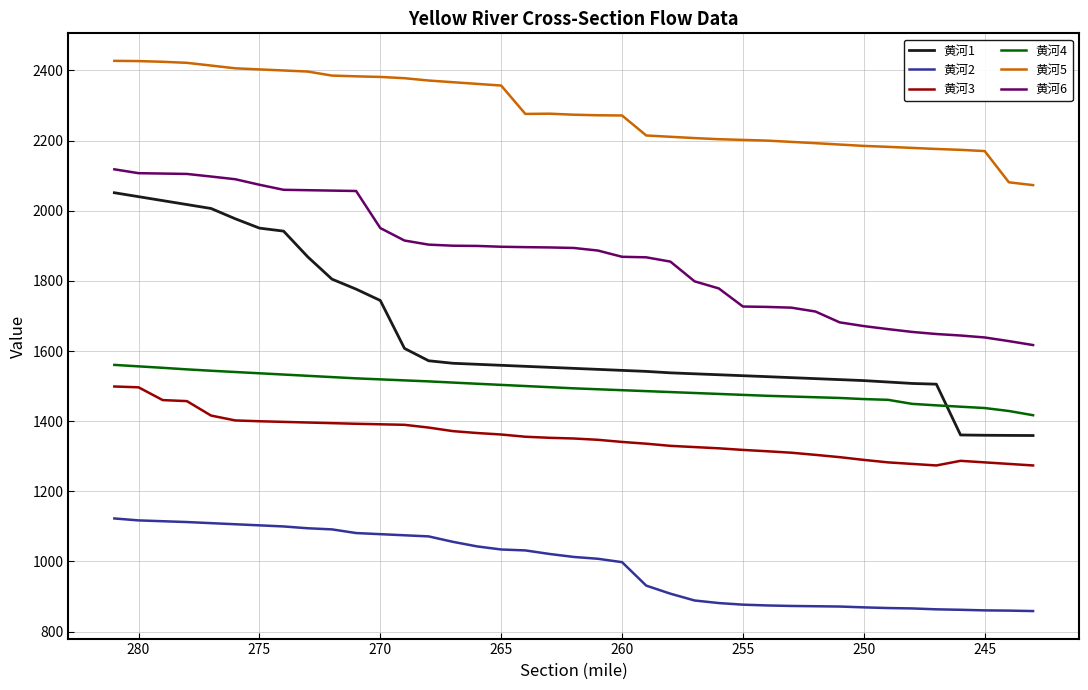

True or false: 黄河5 has more than 2 interior local peaks.

False